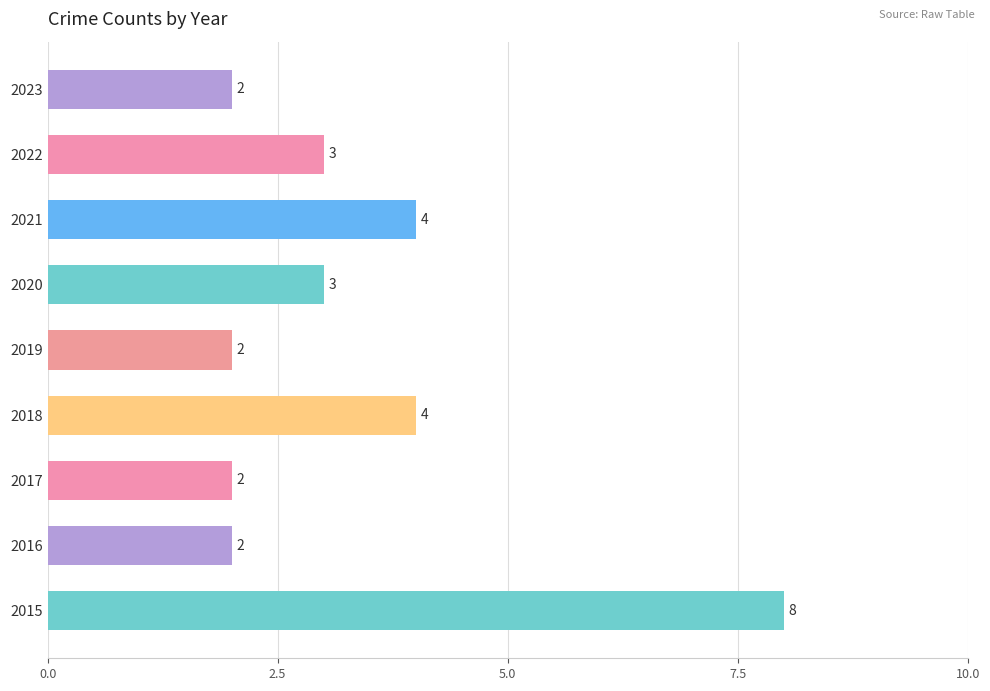

What is the sum of the values at 2020 and 2016?

5